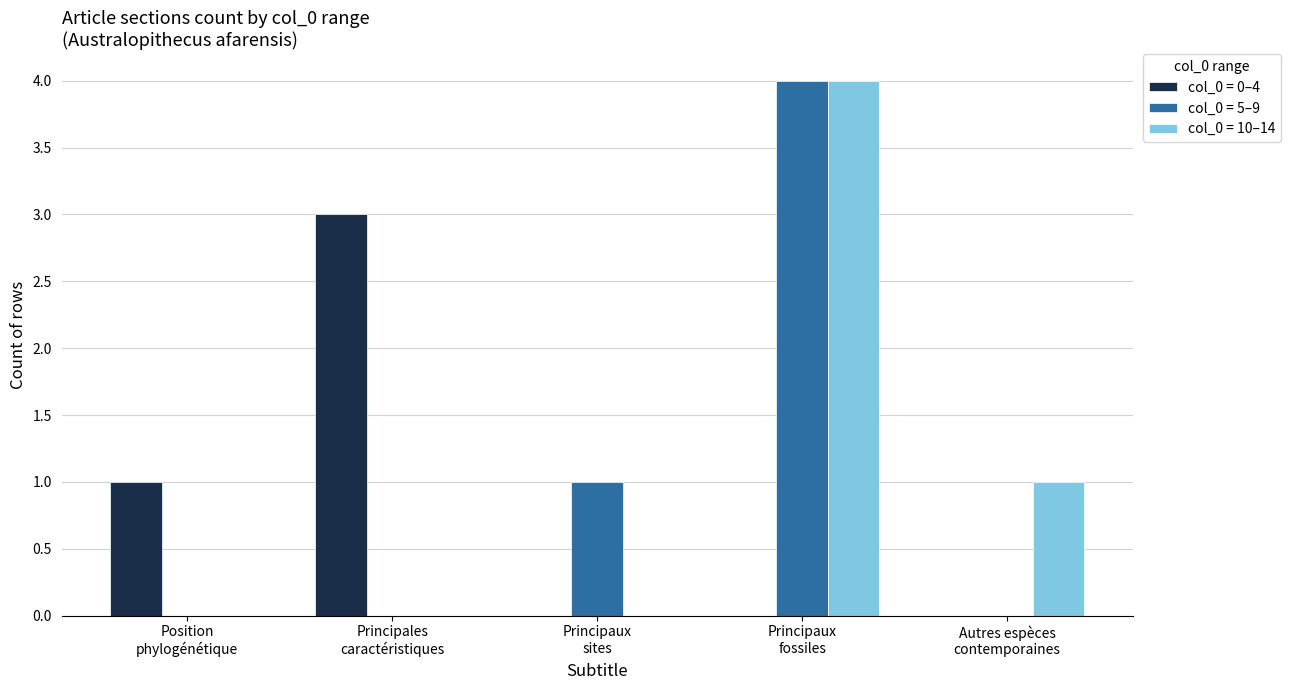

What is the greatest value displayed?

4